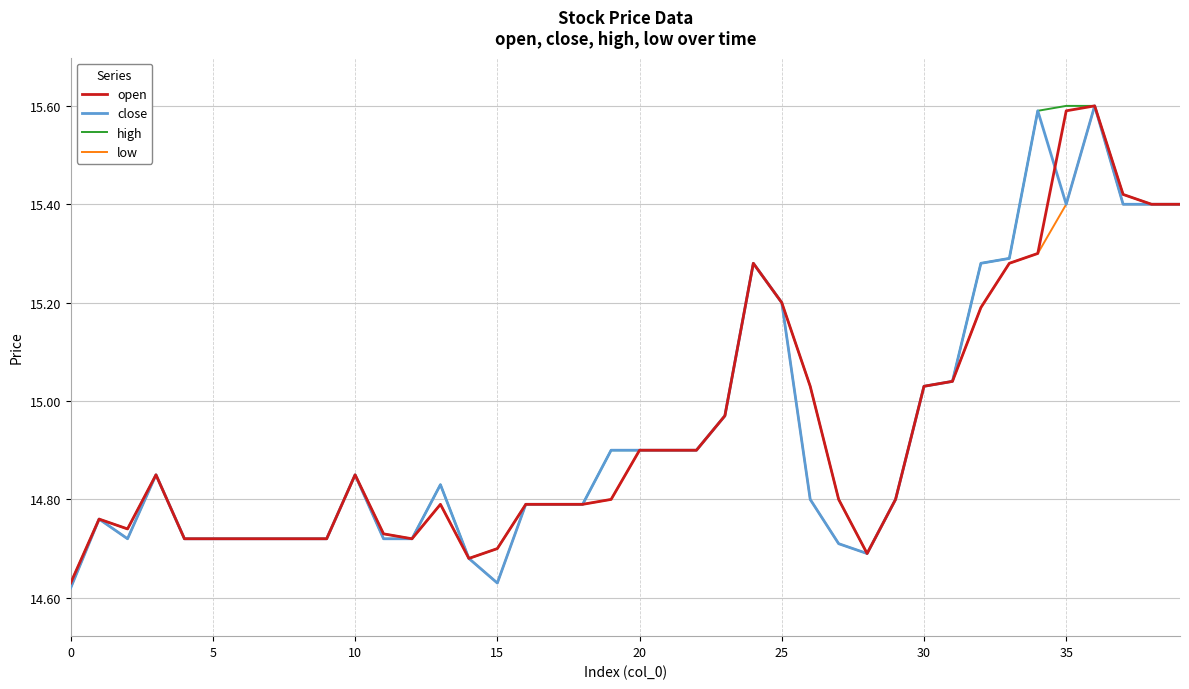

What is the greatest value displayed?

15.6